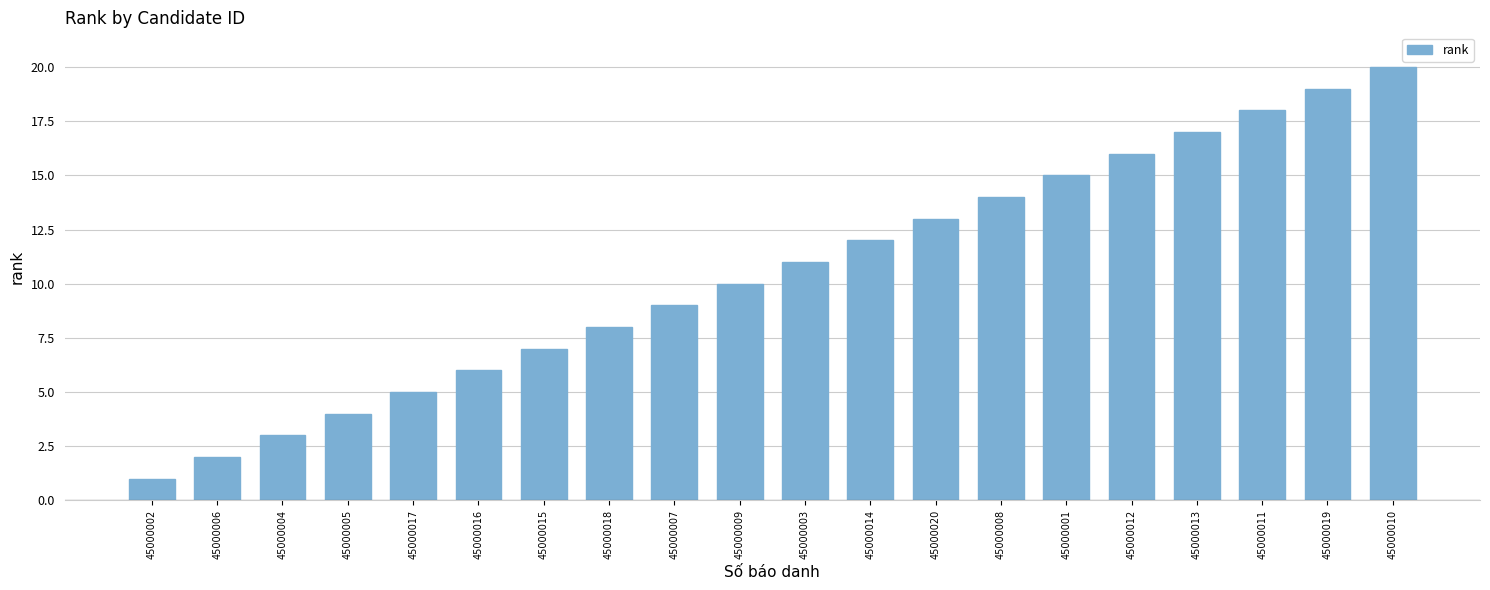

Does the chart contain any negative values?

No